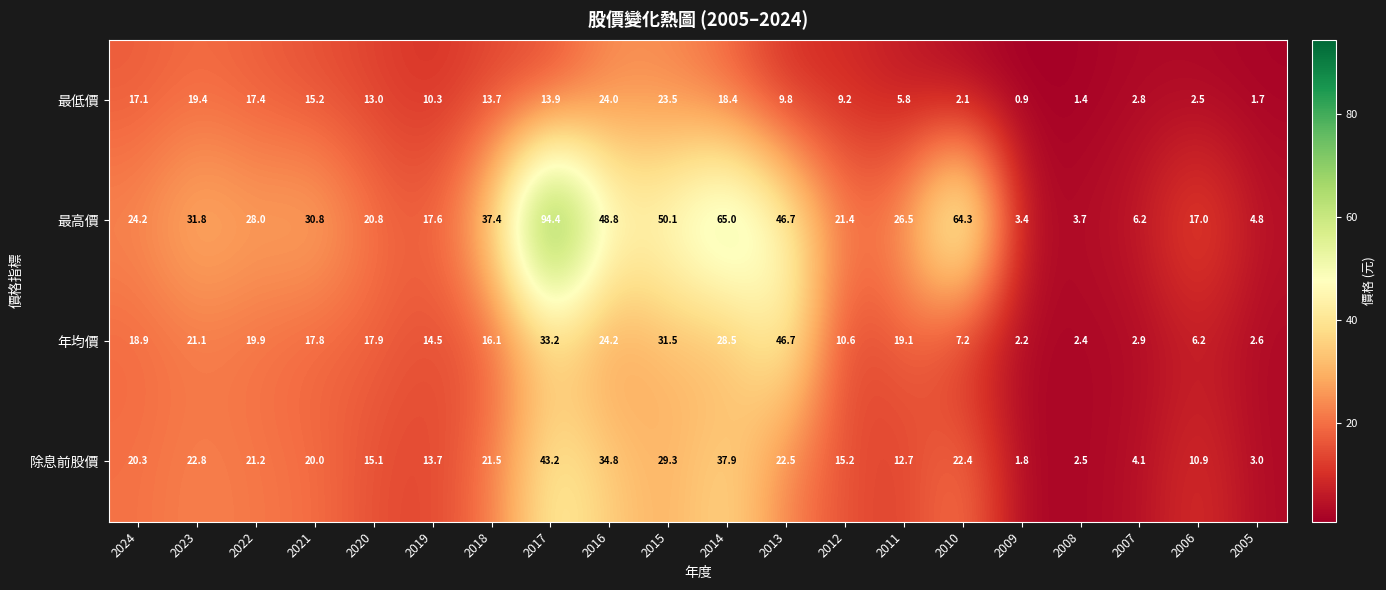

Between 2021 and 2014, which series saw the biggest shift?

最高價